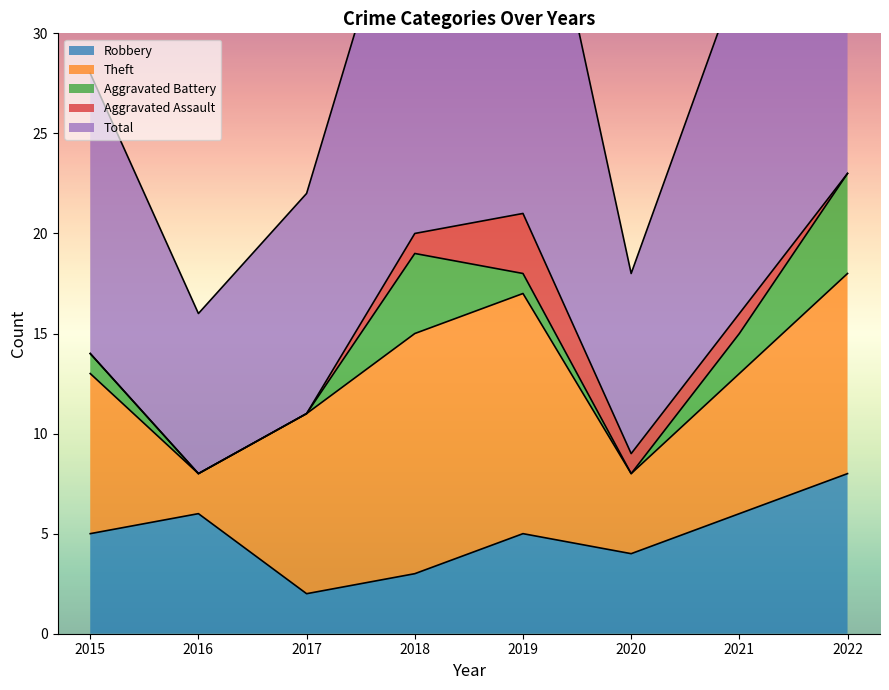

Reading right to left, list all the values displayed in this chart.

Robbery: 8	6	4	5	3	2	6	5
Theft: 10	7	4	12	12	9	2	8
Aggravated Battery: 5	2	0	1	4	0	0	1
Aggravated Assault: 0	1	1	3	1	0	0	0
Total: 24	17	9	22	20	11	8	14